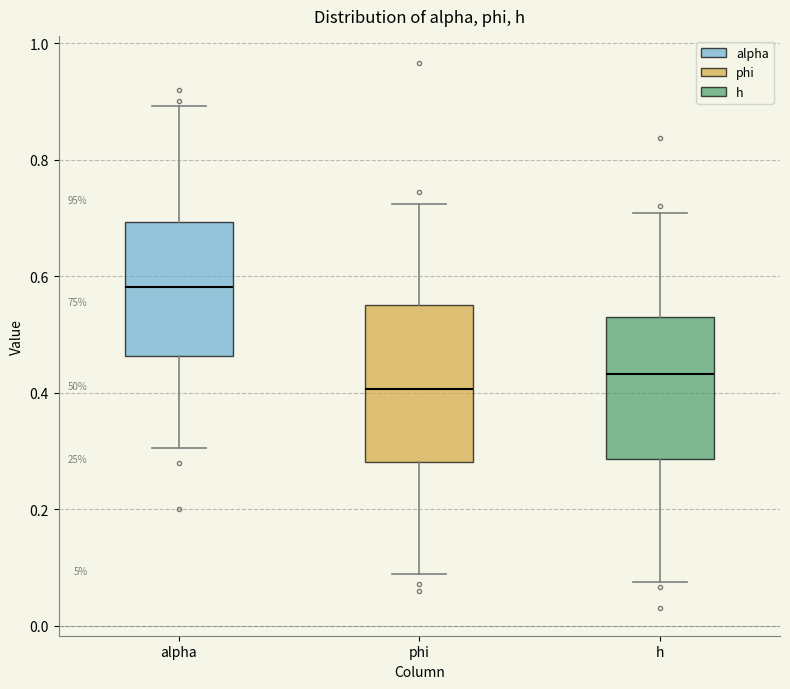

Which box is the tallest, from its lower edge to its upper edge?

phi